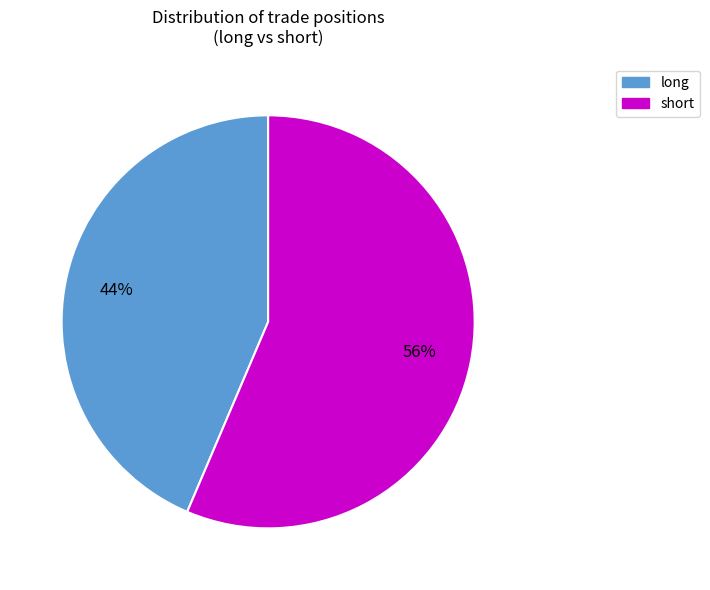

Which category accounts for the majority?

short